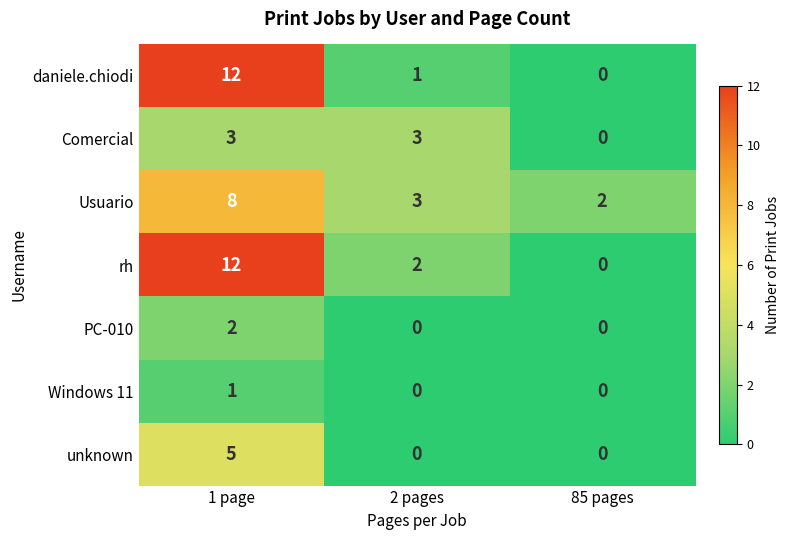

What is the maximum value shown in the chart?

12